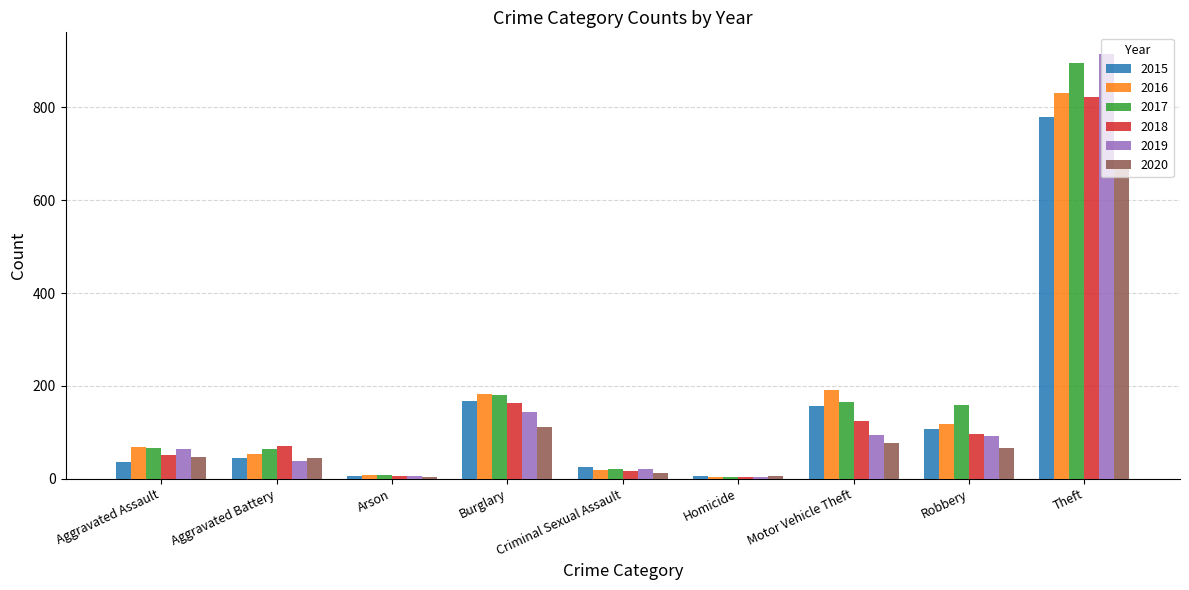

Where is 2020 nearest to the value 335?

Burglary